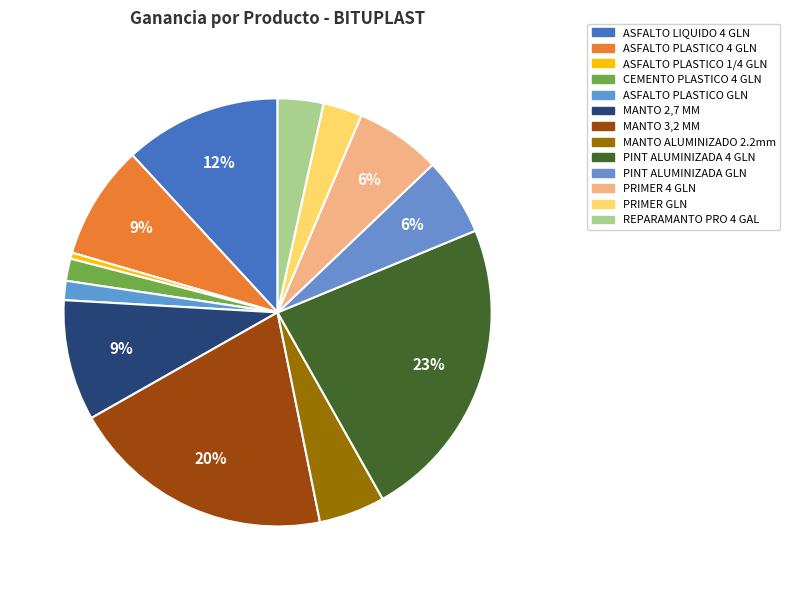

Which has a higher value, ASFALTO PLASTICO 4 GLN or MANTO 3,2 MM?

MANTO 3,2 MM